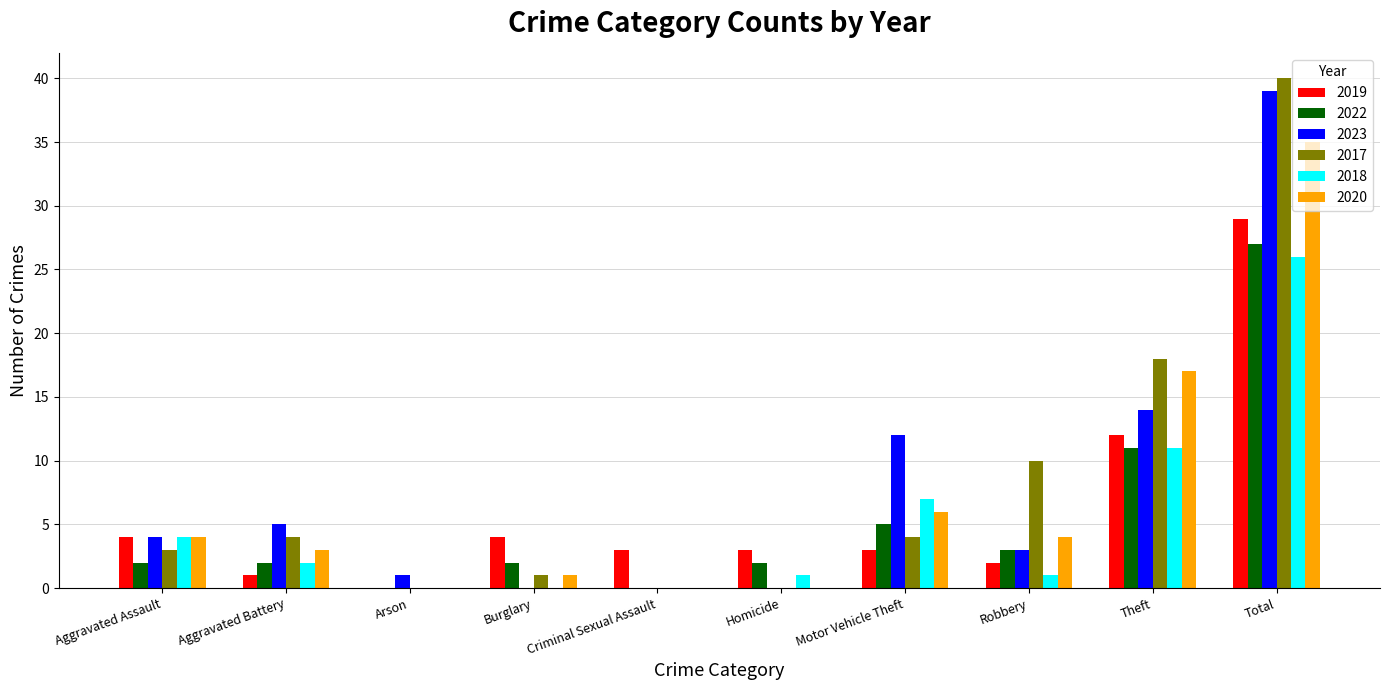

Is the value of 2017 at Motor Vehicle Theft greater than the value of 2022 at Robbery?

Yes